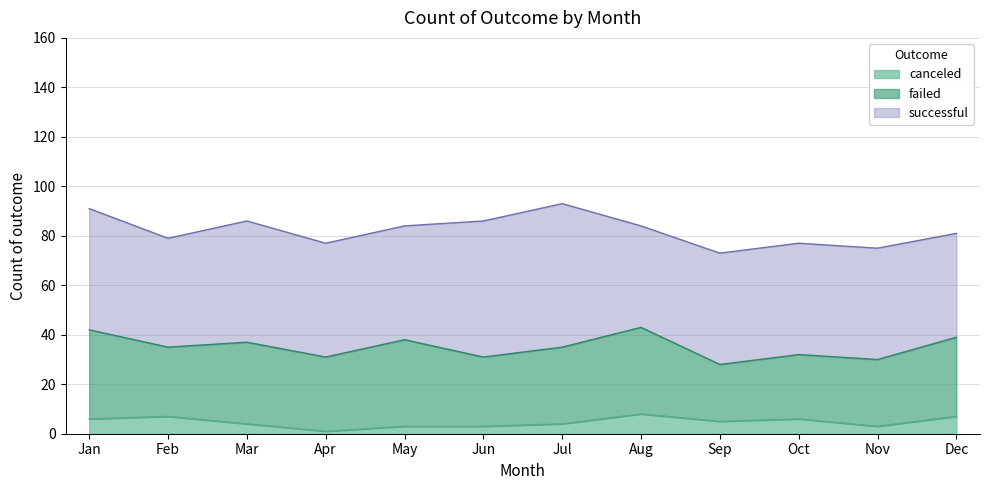

Does the chart display data point markers on the line(s)?

No